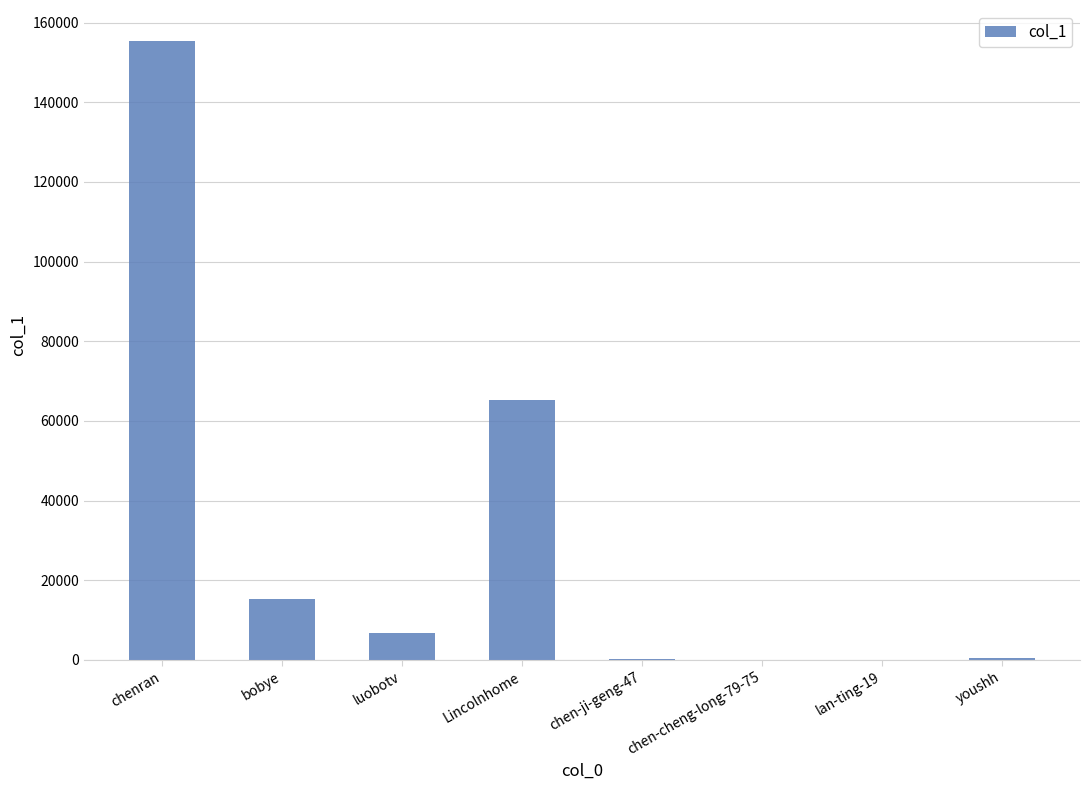

Approximately how many times larger is the value at Lincolnhome compared to chenran?

0.4